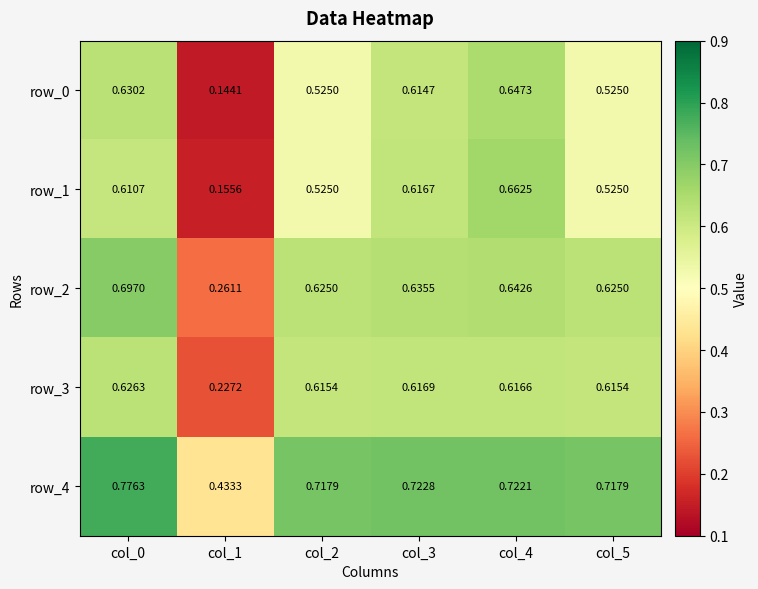

Is it true that row_0 equals 0.3 at col_5?

False